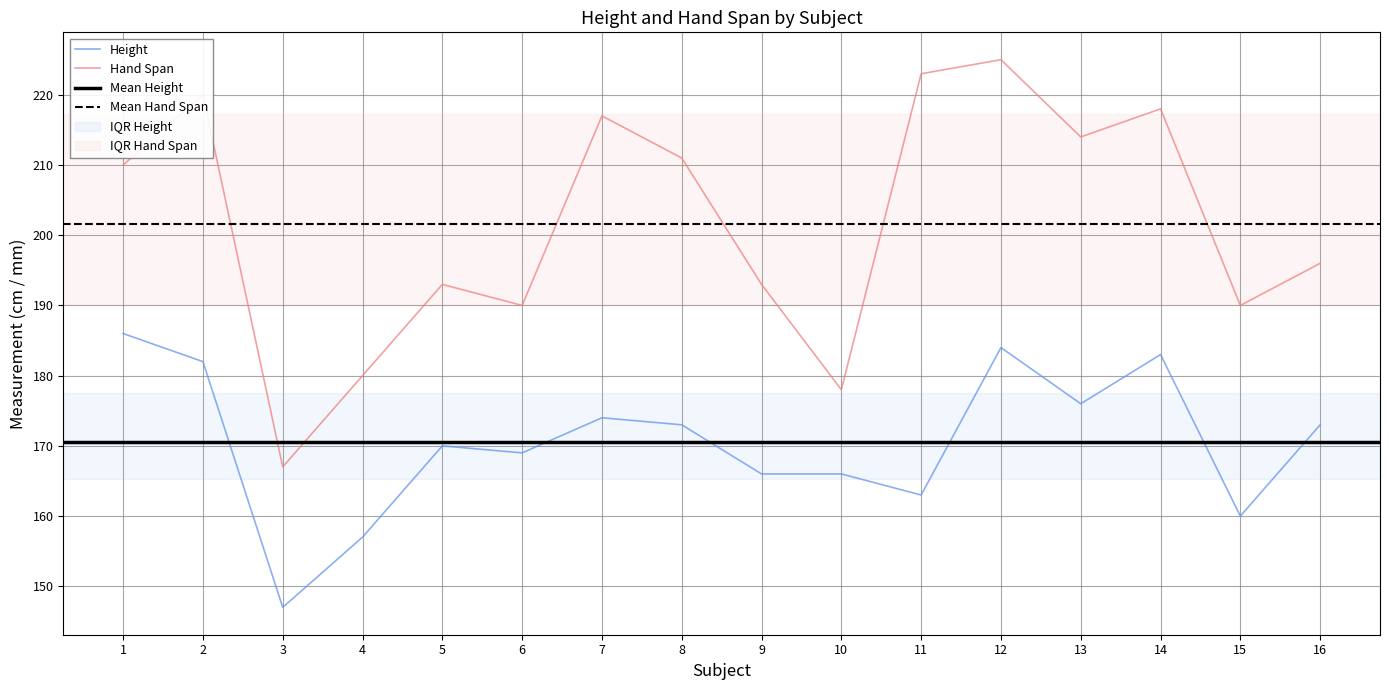

Count the number of categories in the chart.

16